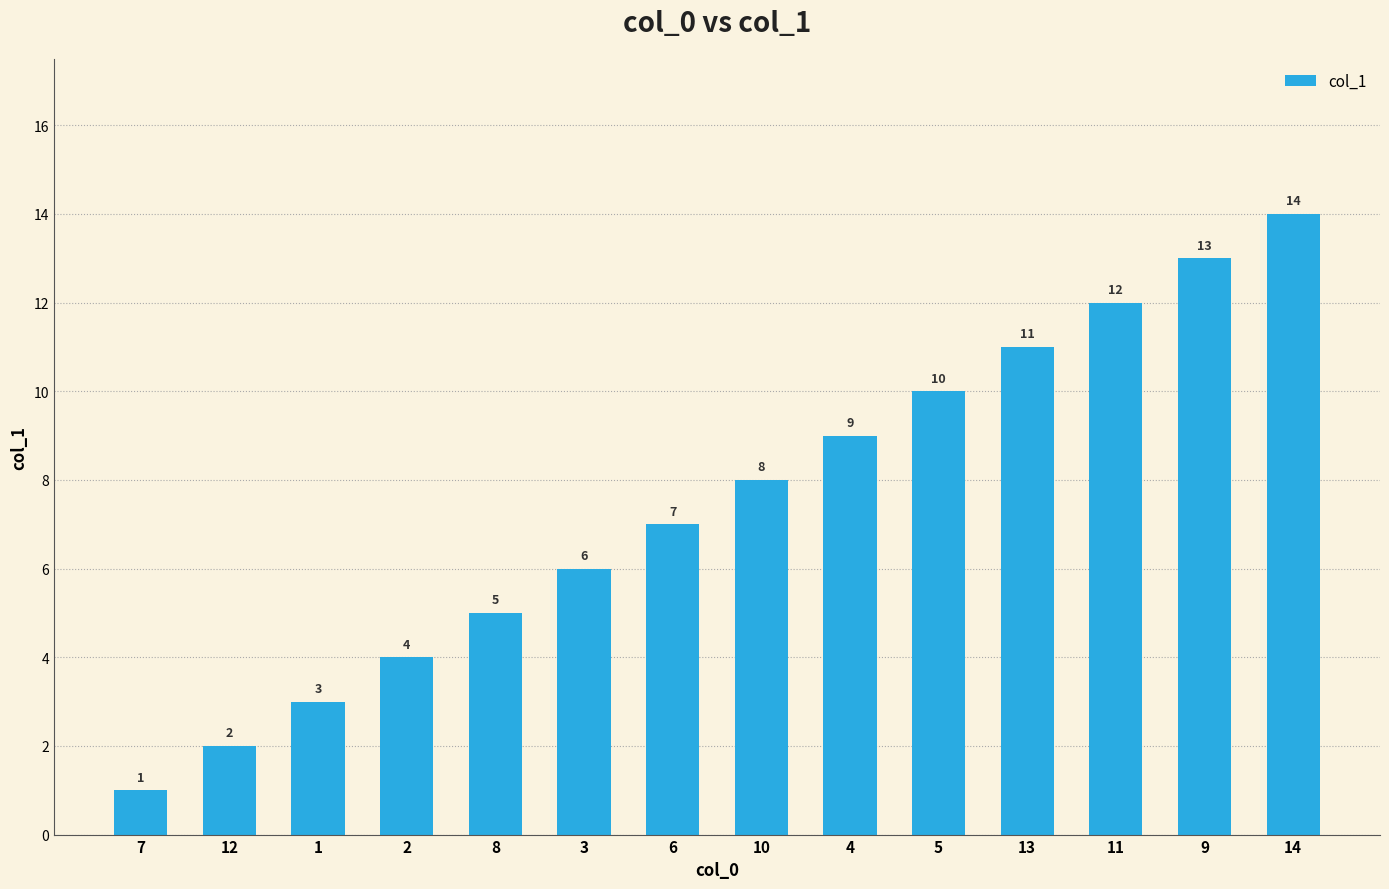

How many bars are there in total?

14